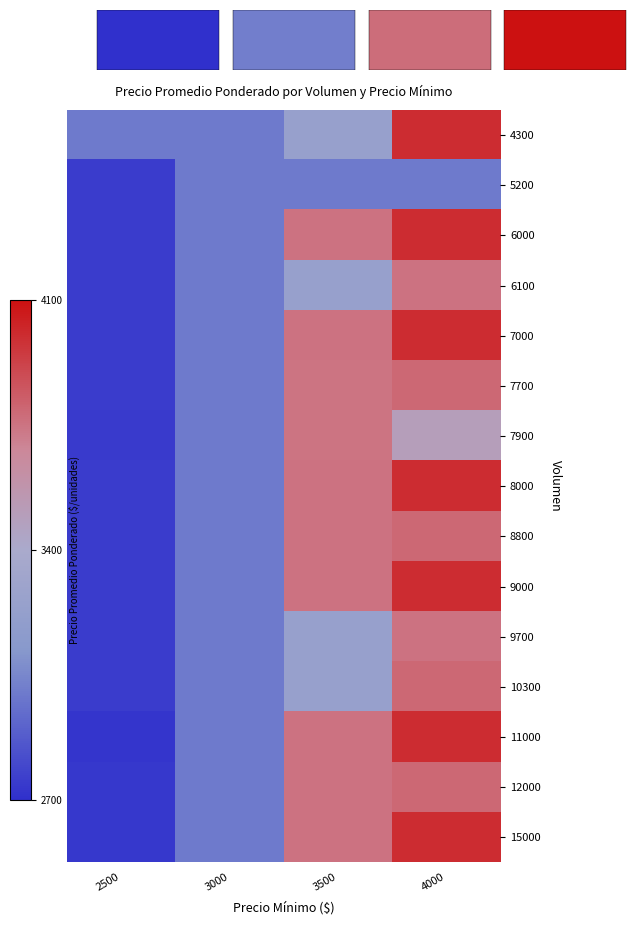

Reading left to right, transcribe all the data shown in this chart.

4300: 2500=3000	3000=3000	3500=3250	4000=4000
5200: 2500=2750	3000=3000	3500=3000	4000=3000
6000: 2500=2750	3000=3000	3500=3750	4000=4000
6100: 2500=2750	3000=3000	3500=3250	4000=3750
7000: 2500=2750	3000=3000	3500=3750	4000=4000
7700: 2500=2750	3000=3000	3500=3747	4000=3792
7900: 2500=2747	3000=3000	3500=3747	4000=3494
8000: 2500=2750	3000=3000	3500=3750	4000=4000
8800: 2500=2750	3000=3000	3500=3750	4000=3792
9000: 2500=2750	3000=3000	3500=3750	4000=4000
9700: 2500=2750	3000=3000	3500=3250	4000=3750
10300: 2500=2750	3000=3000	3500=3250	4000=3792
11000: 2500=2727	3000=3000	3500=3750	4000=4000
12000: 2500=2733	3000=3000	3500=3750	4000=3792
15000: 2500=2733	3000=3000	3500=3750	4000=4000